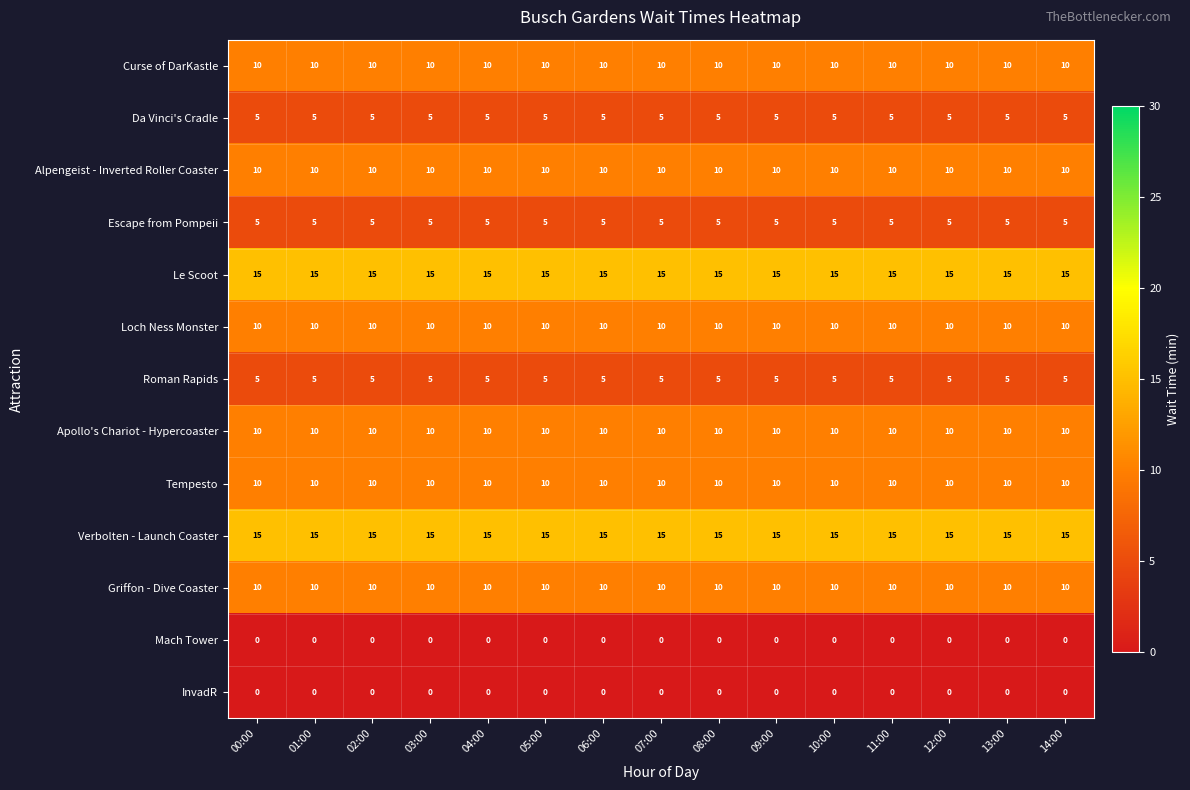

Is the value of Mach Tower at 13:00 greater than the value of Griffon - Dive Coaster at 12:00?

No